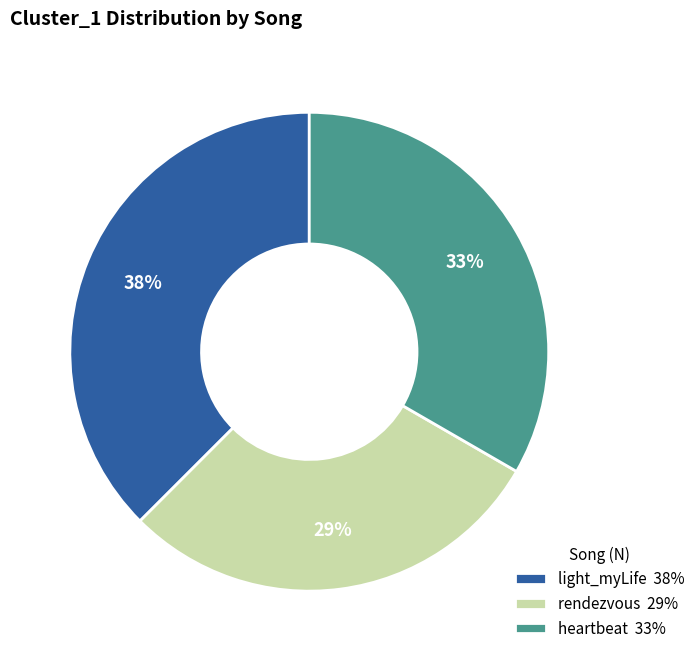

What percentage is the rendezvous 29% slice, to the nearest percent?

29%